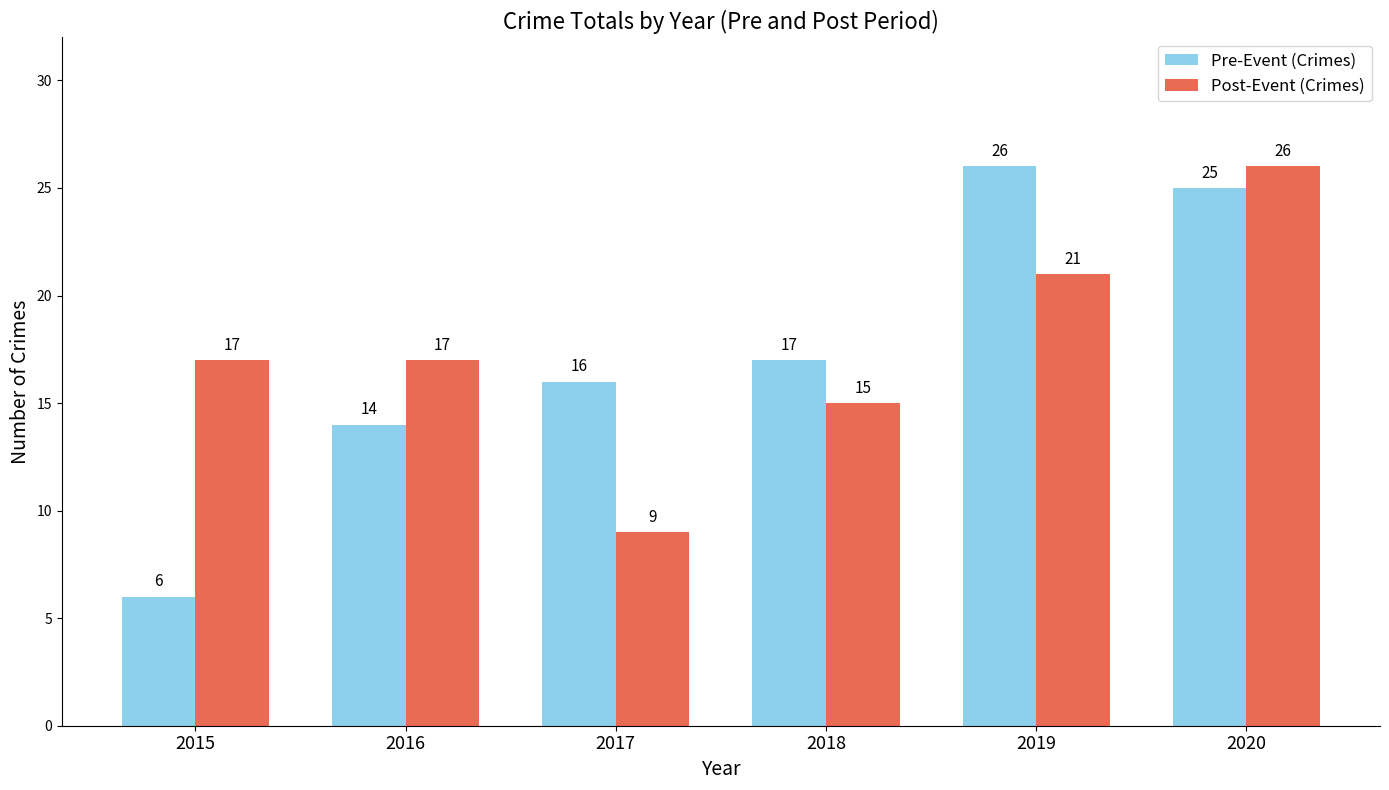

The value of Pre-Event (Crimes) at 2020 is 25. True or false?

True